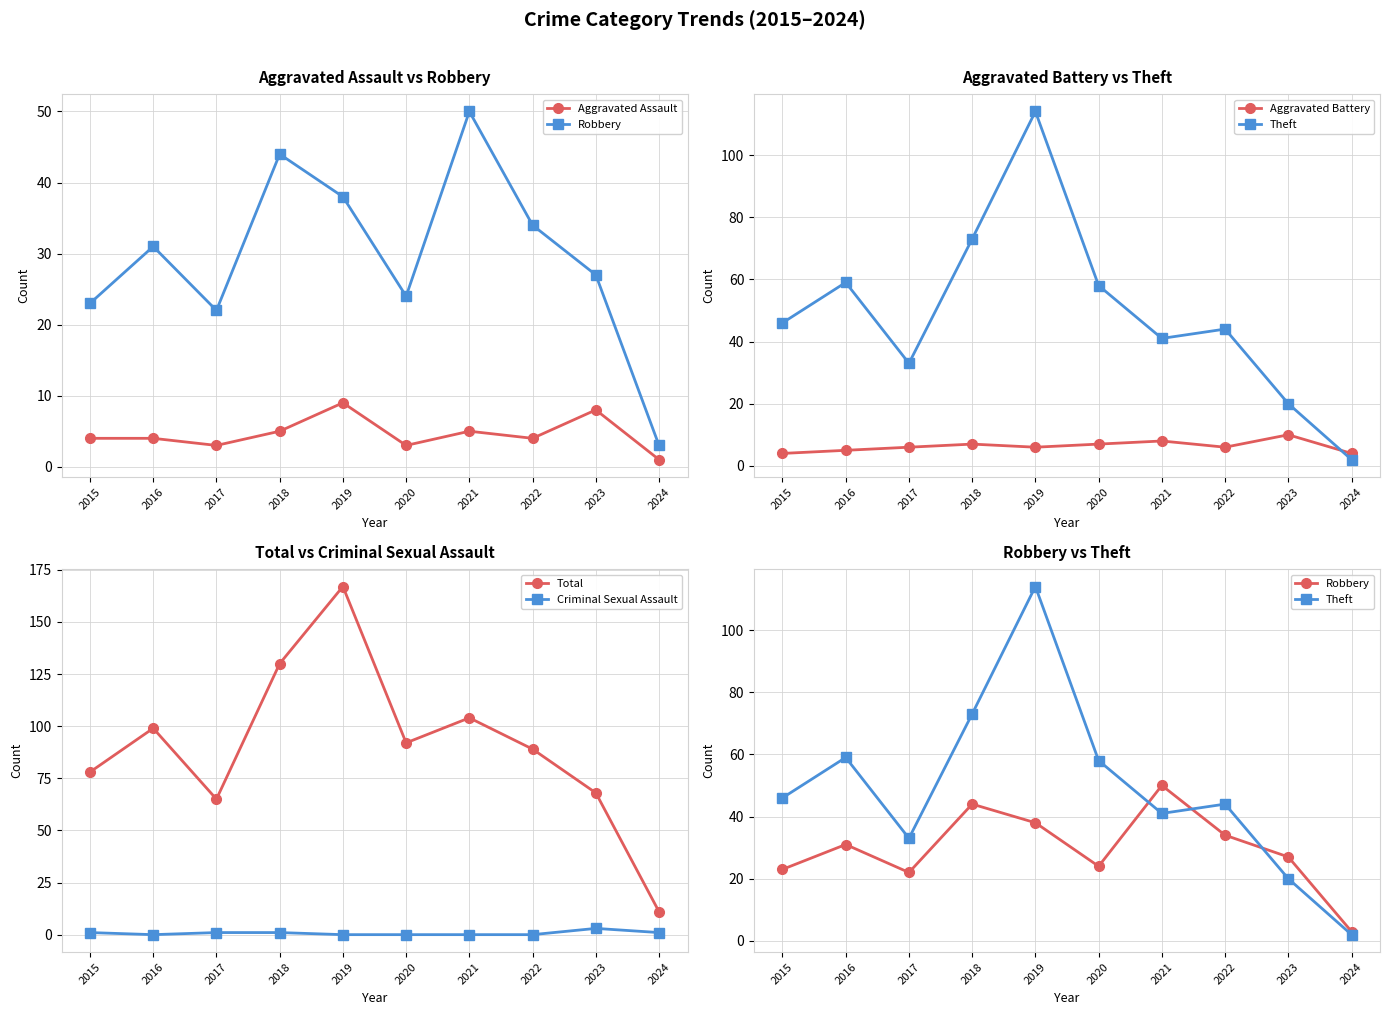

List the labels in order of Aggravated Assault value, smallest first.

2024, 2017, 2020, 2015, 2016, 2022, 2018, 2021, 2023, 2019